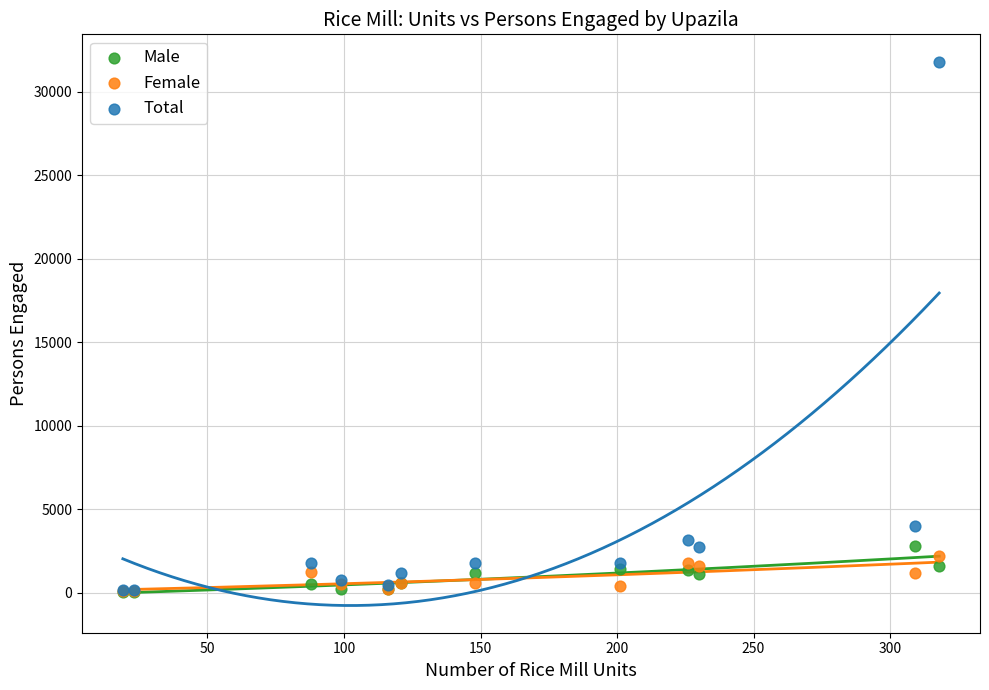

What are all the series names shown in the legend?

Male, Female, Total